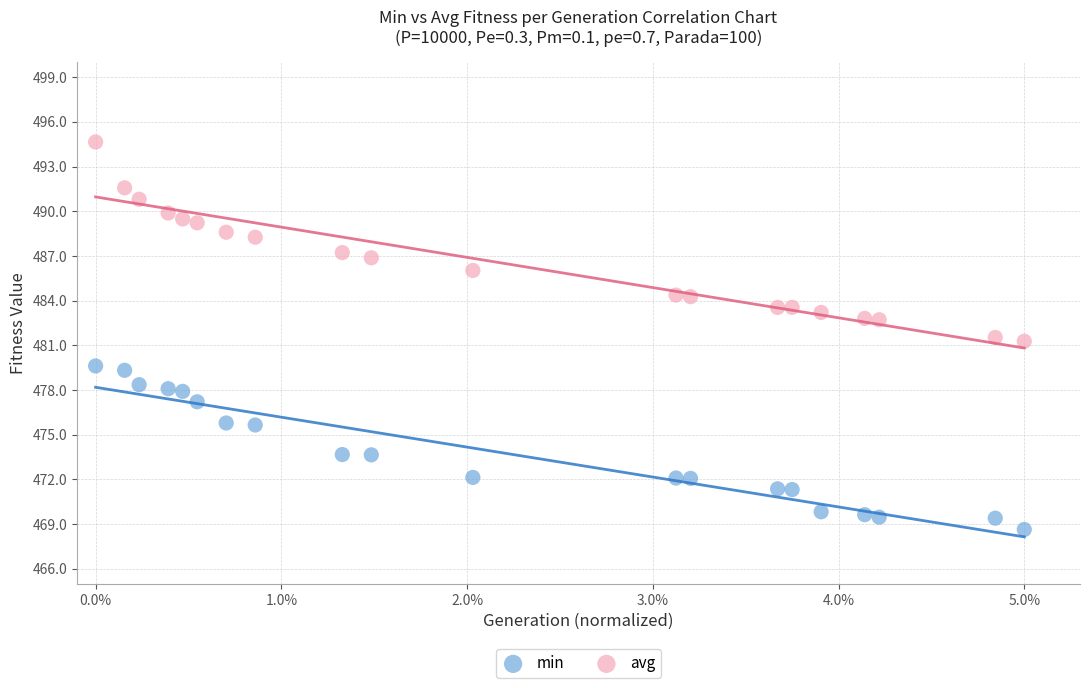

Which series has the widest spread of Y values?

avg